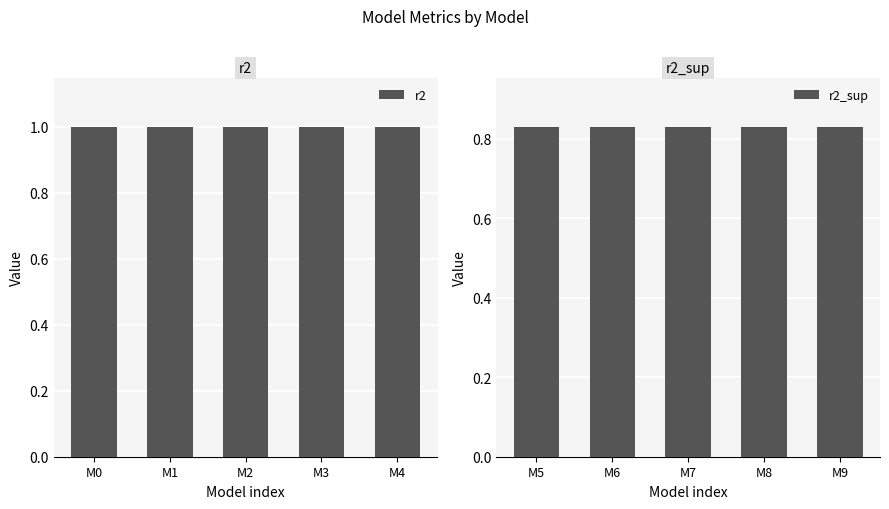

Which series has the largest range (max minus min)?

r2